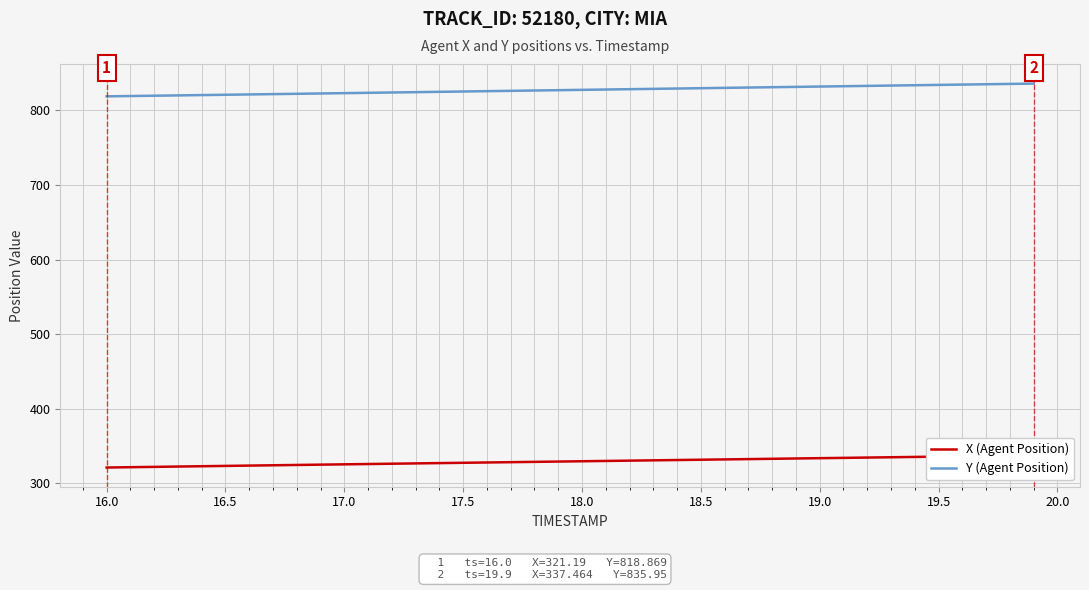

True or false: Y (Agent Position) has a value of 1120.6 at 17.0.

False